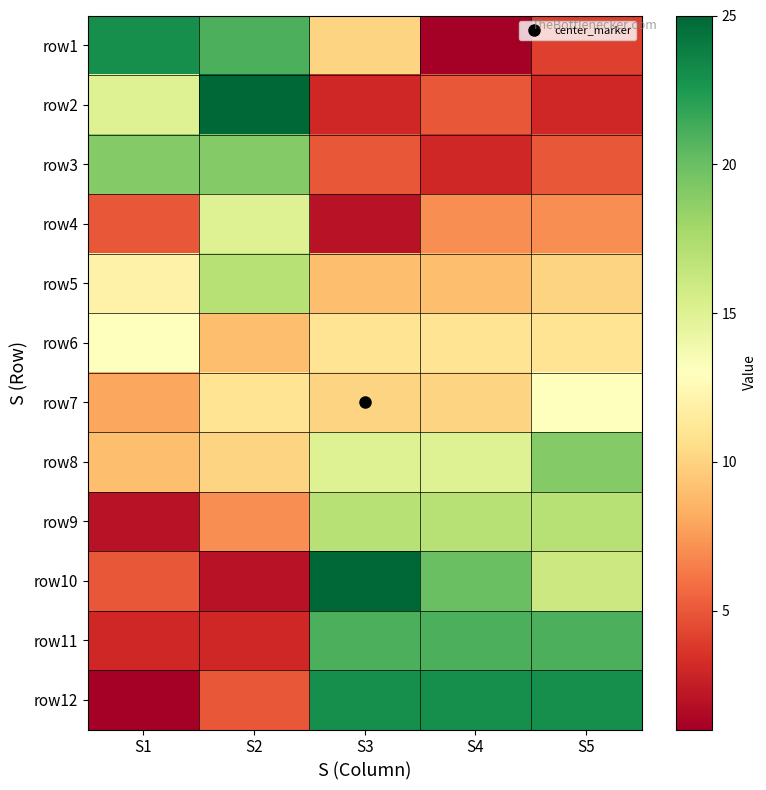

Between S2 and S4, which is larger?

S2